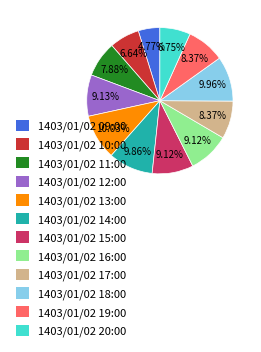

Does 1403/01/02 18:00 represent more than half of the total?

No